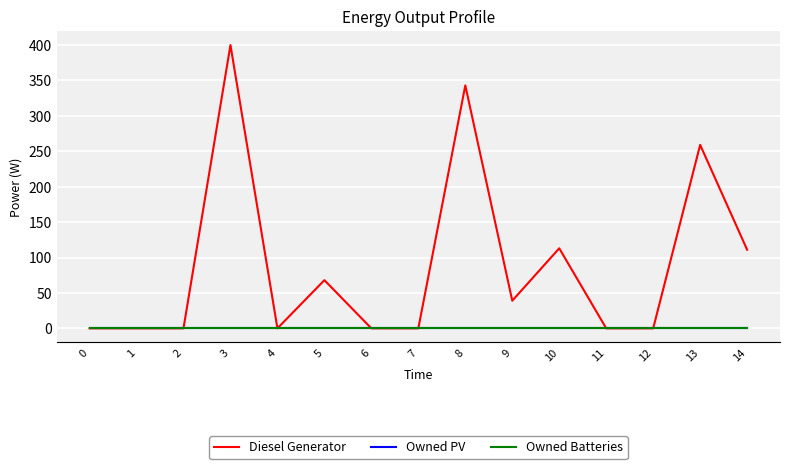

True or false: Owned PV and Owned Batteries cross at least once.

False